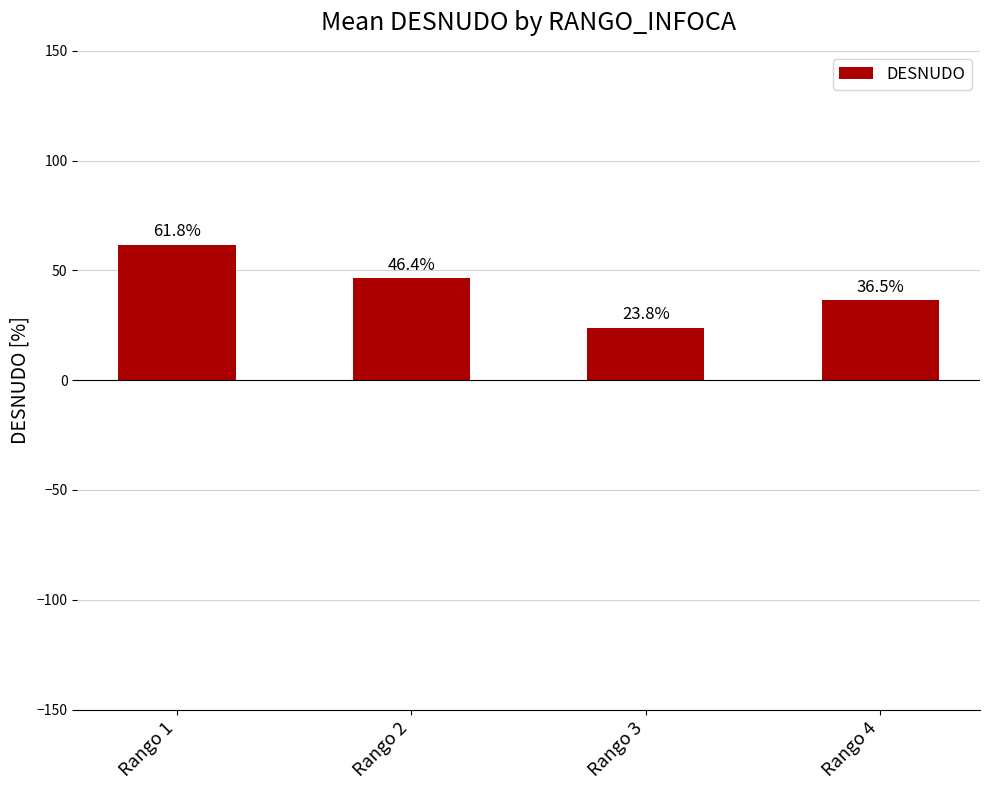

What is the change in value from Rango 1 to Rango 2?

-15.3